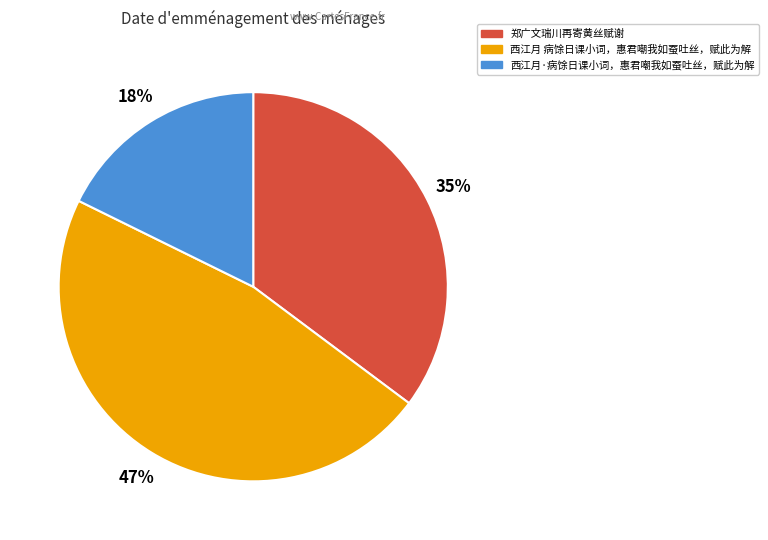

Is the sum of 西江月·病馀日课小词，惠君嘲我如蚕吐丝，赋此为解 and 西江月 病馀日课小词，惠君嘲我如蚕吐丝，赋此为解 greater than half?

Yes